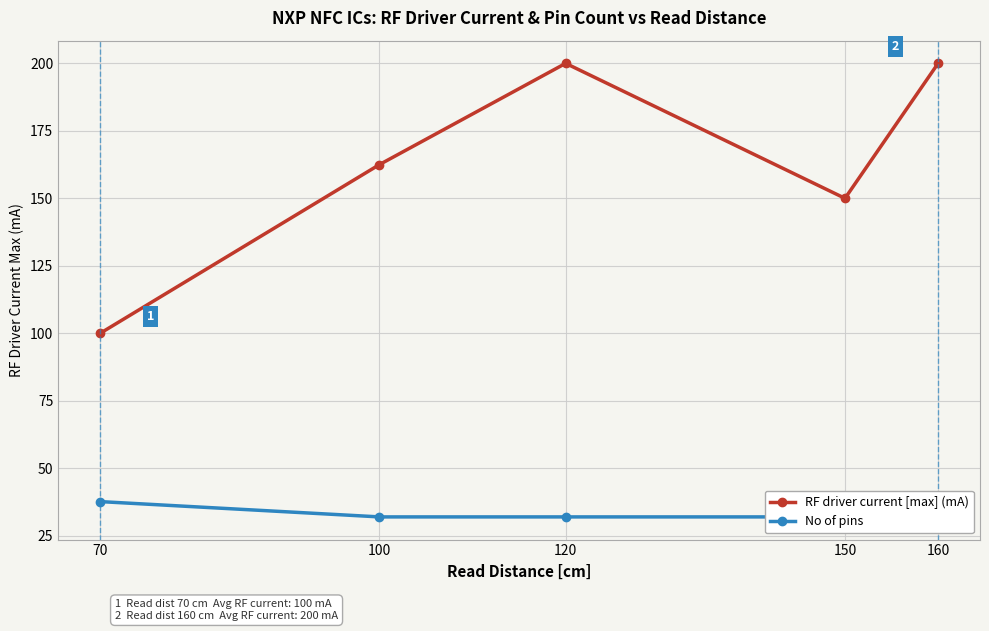

True or false: RF driver current [max] (mA) and No of pins cross at least once.

False